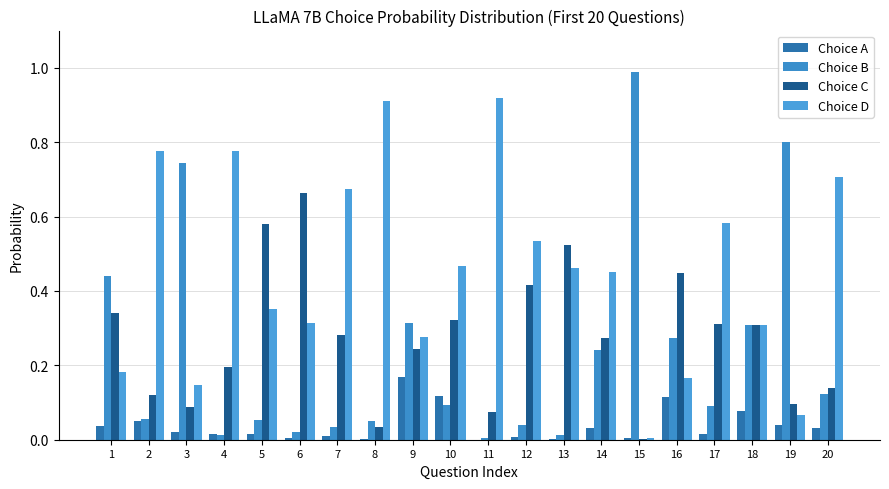

The Choice D series shows 0.3 at 6. True or false?

True